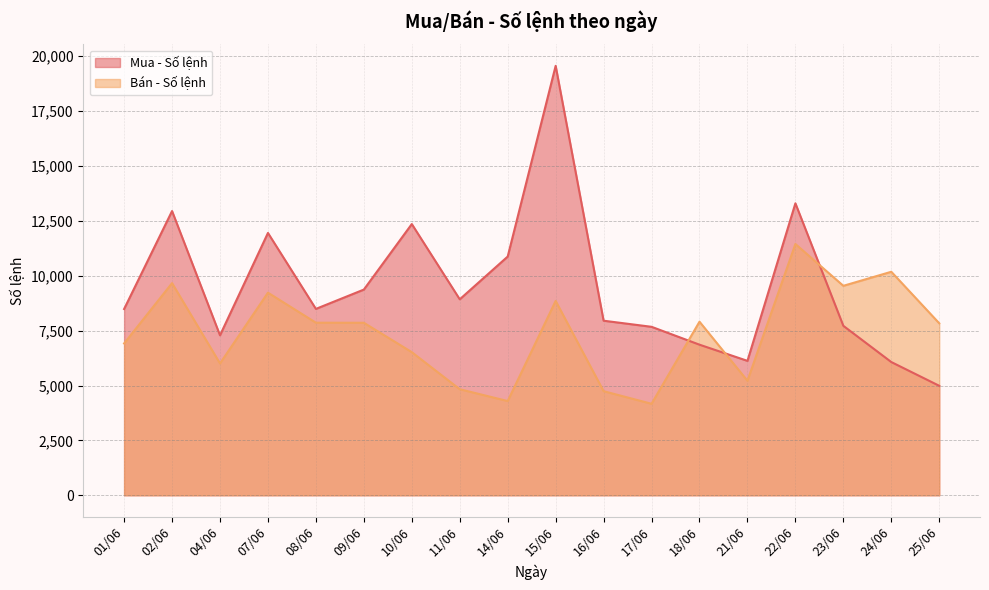

What position from the right is 10/06?

12